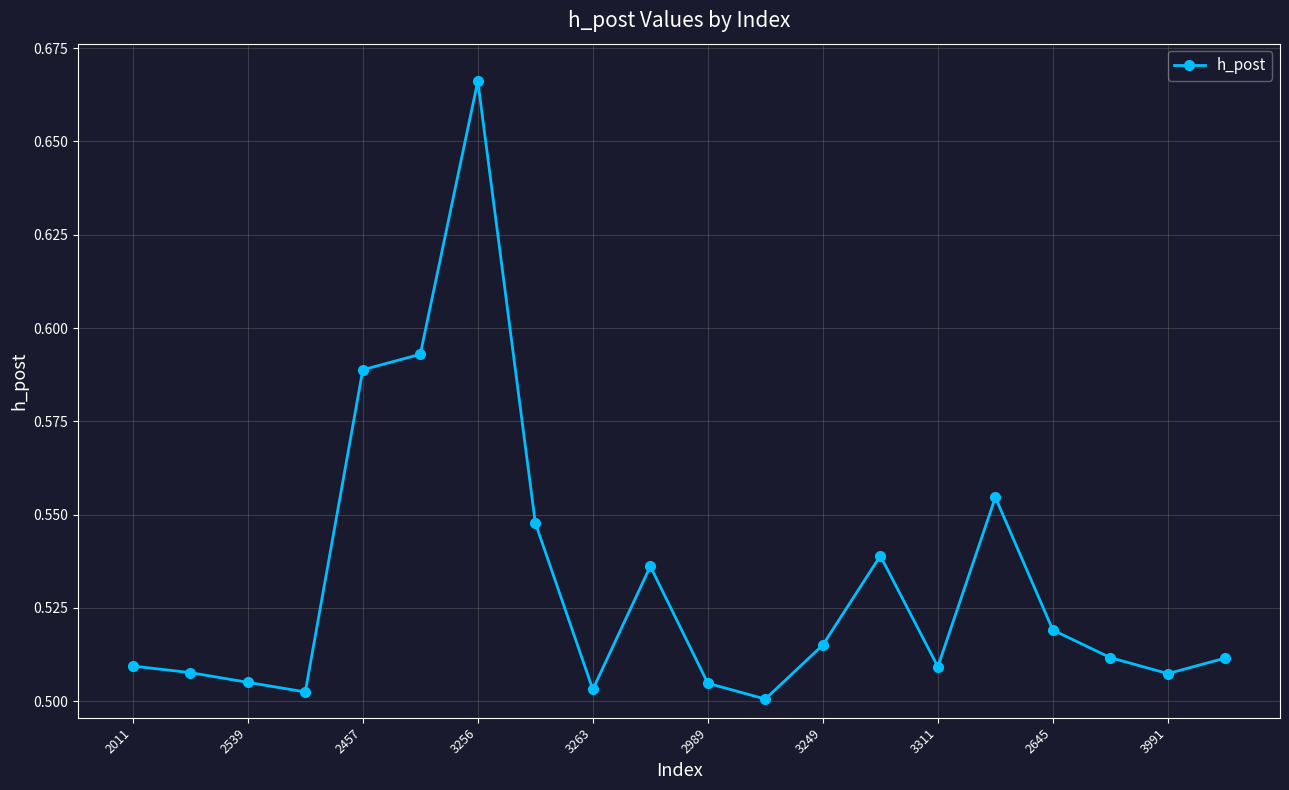

True or false: there are more than 1 points higher than both neighbors.

True